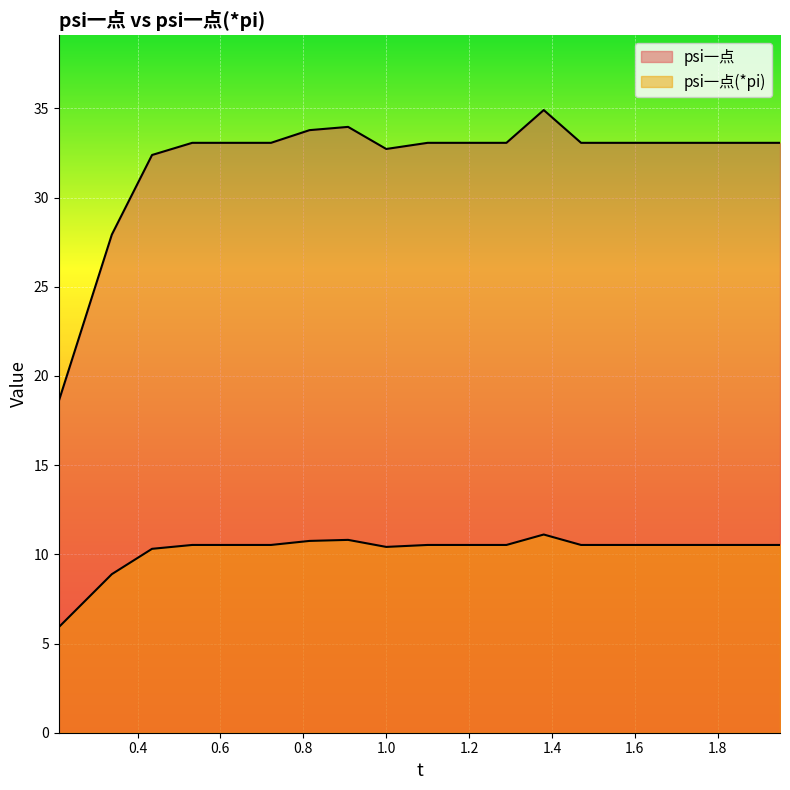

Reading left to right, transcribe all the data shown in this chart.

psi一点: 18.6	27.9	32.4	33.1	33.1	33.1	33.8	34.0	32.7	33.1	33.1	33.1	34.9	33.1	33.1	33.1	33.1	33.1	33.1
psi一点(*pi): 5.9	8.9	10.3	10.5	10.5	10.5	10.8	10.8	10.4	10.5	10.5	10.5	11.1	10.5	10.5	10.5	10.5	10.5	10.5